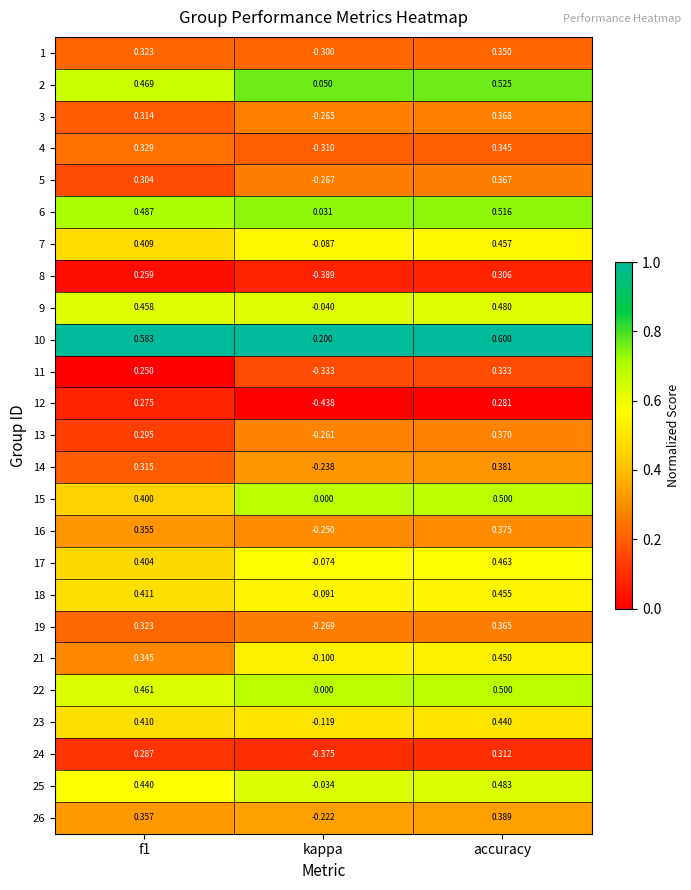

Which category has the highest value in the 23 series?

accuracy